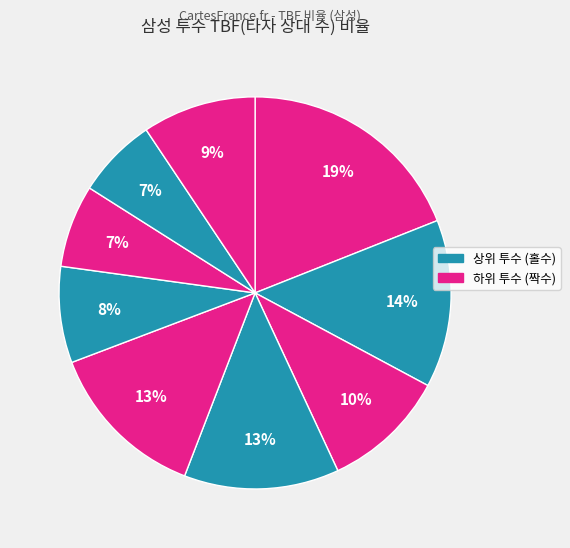

How many segments does this pie chart have?

9